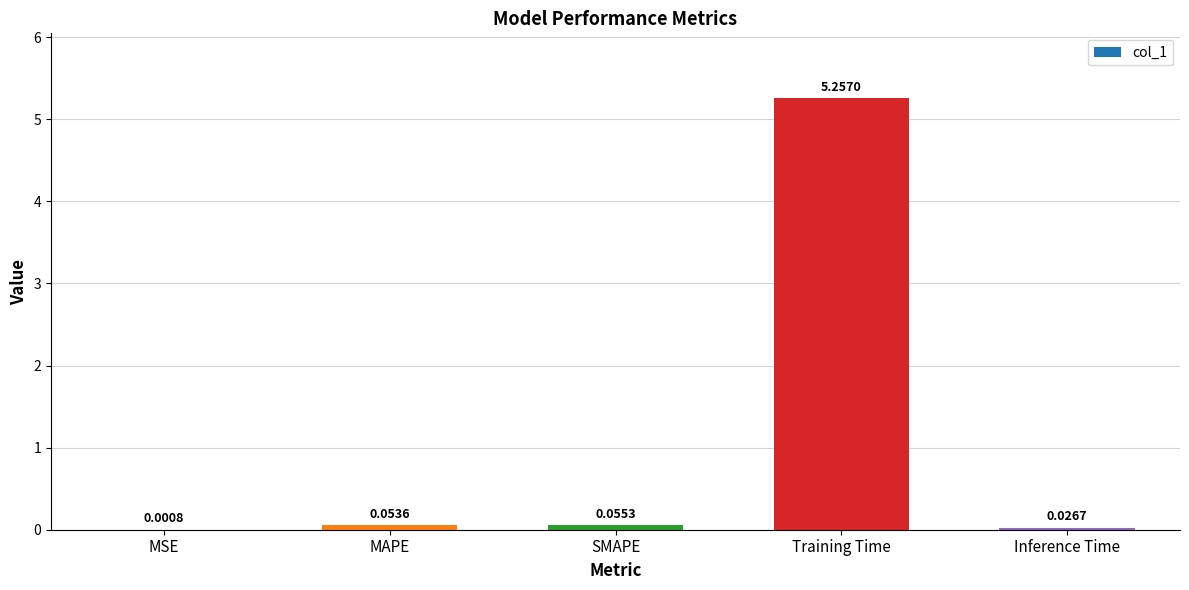

What is the sum of all values?

5.4